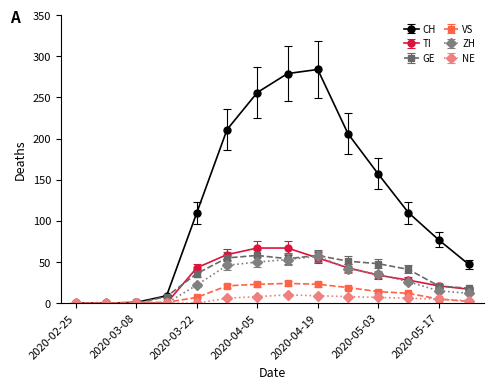

What is the average value of the TI series?

31